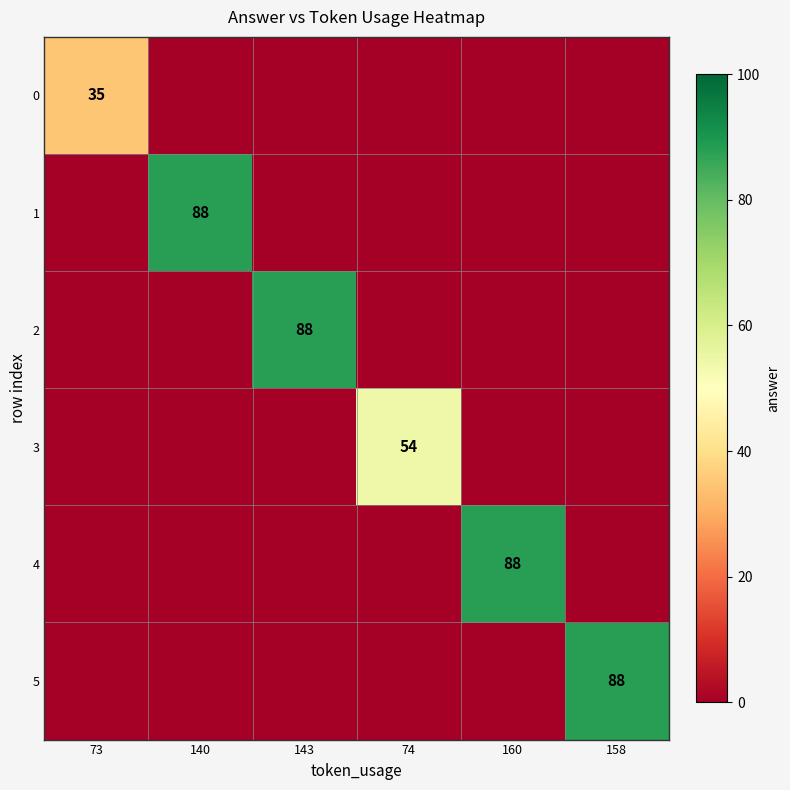

How many values in 4 are above zero?

1